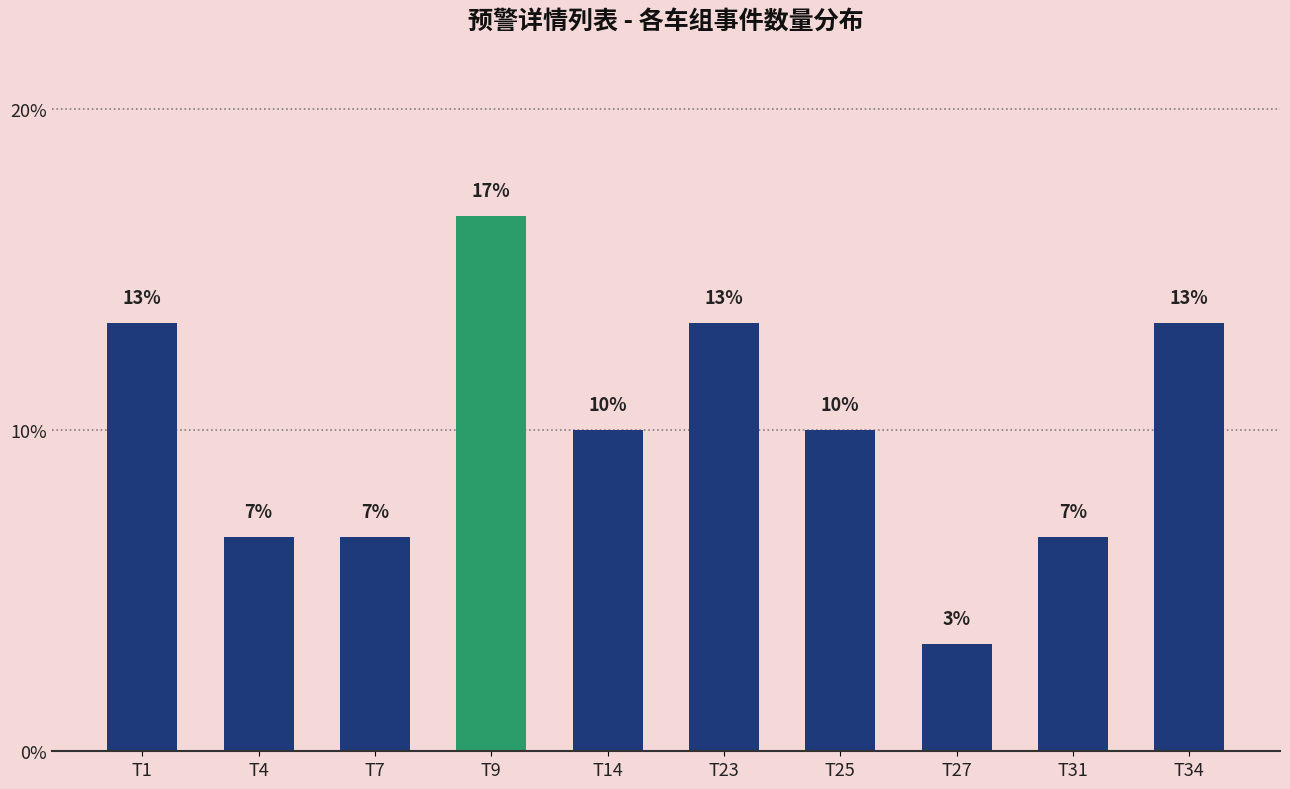

How many bars are there in total?

10